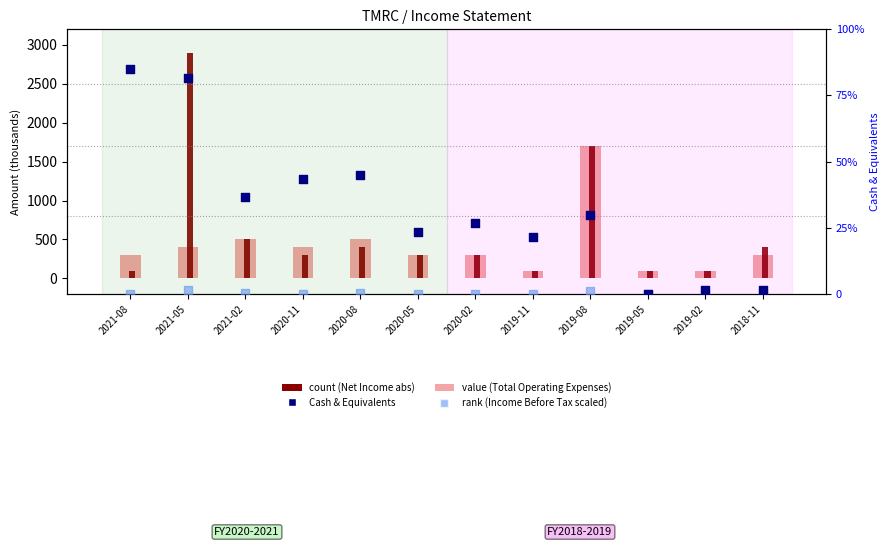

What is the total value across all series at 2021-02?

3216.7